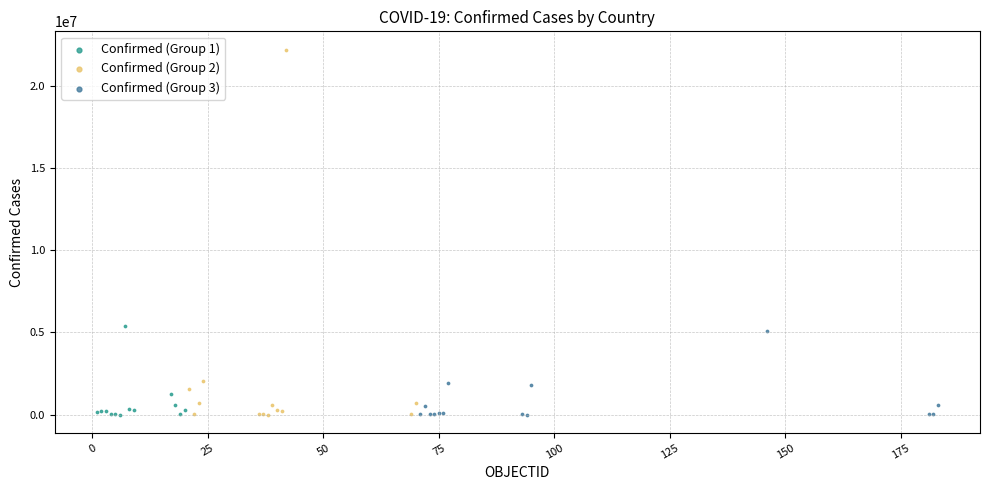

Which series has the largest Y range (max minus min)?

Confirmed (Group 2)